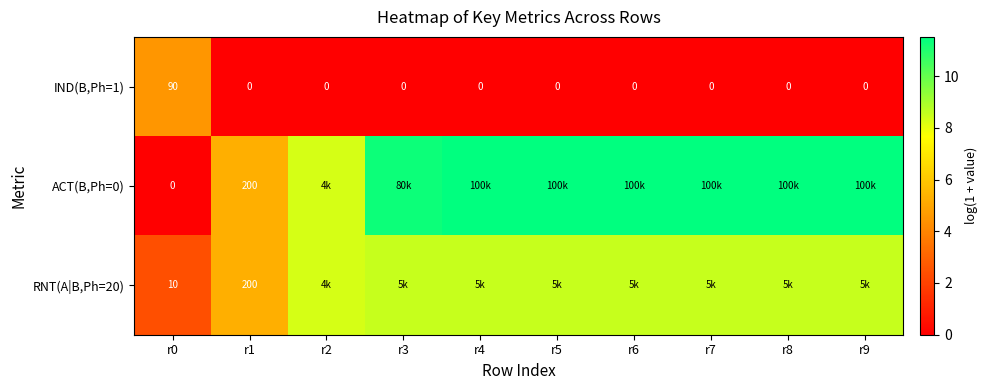

Rank the series at r1 from lowest to highest value.

IND(B,Ph=1), ACT(B,Ph=0), RNT(A|B,Ph=20)